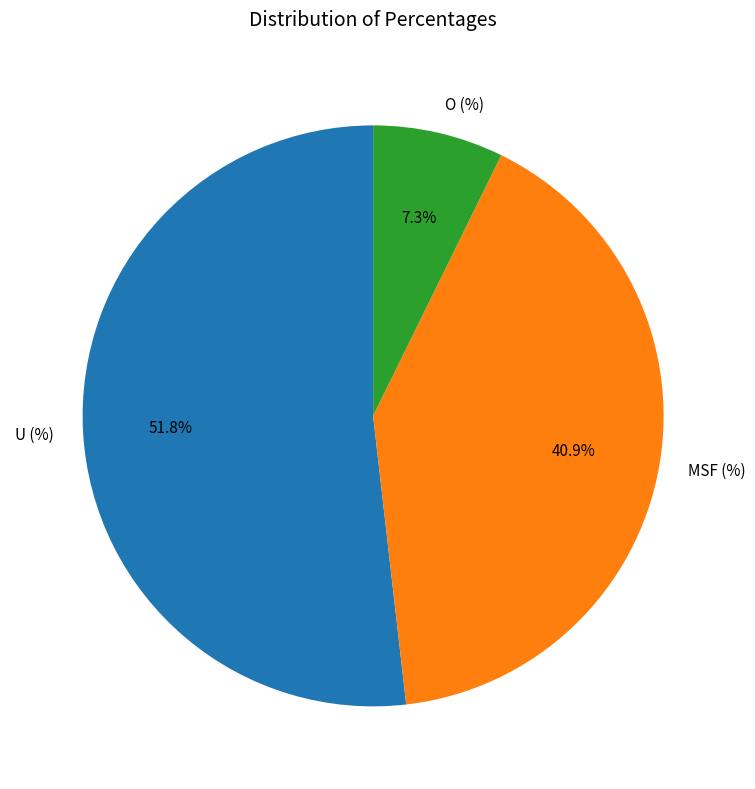

Rank the categories by value from lowest to highest.

O (%), MSF (%), U (%)